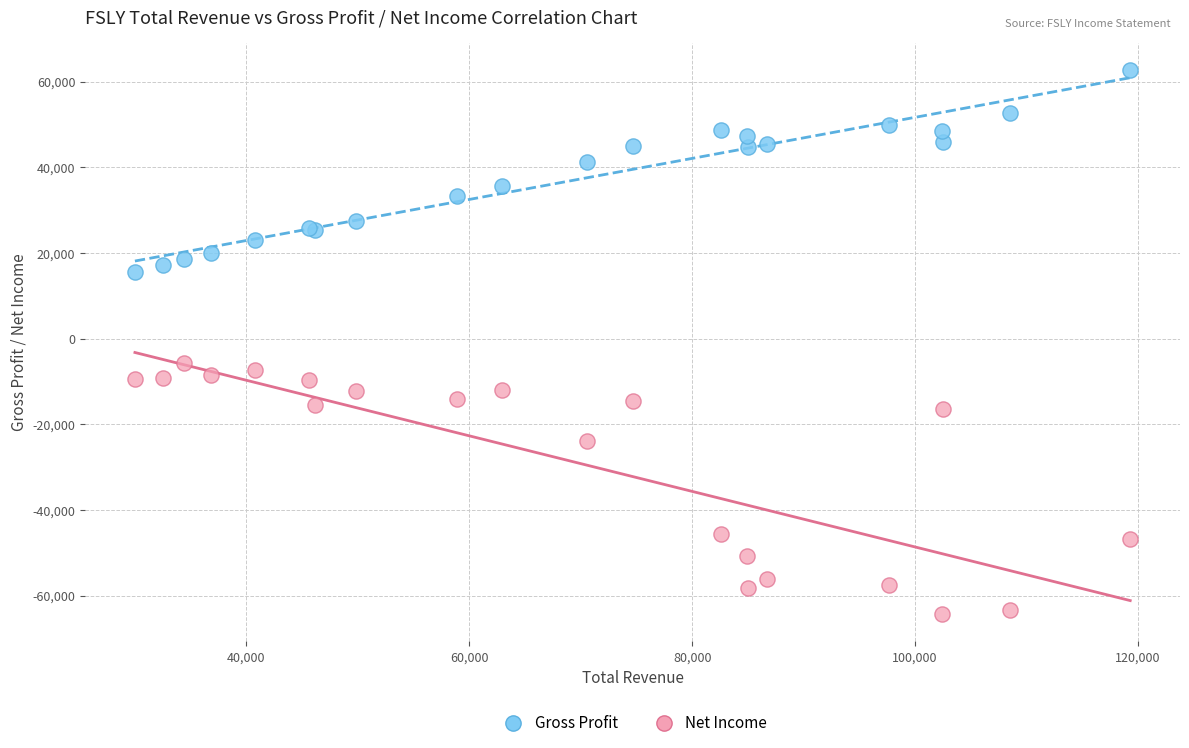

Across all series, what Y value is closest to -850?

-5800